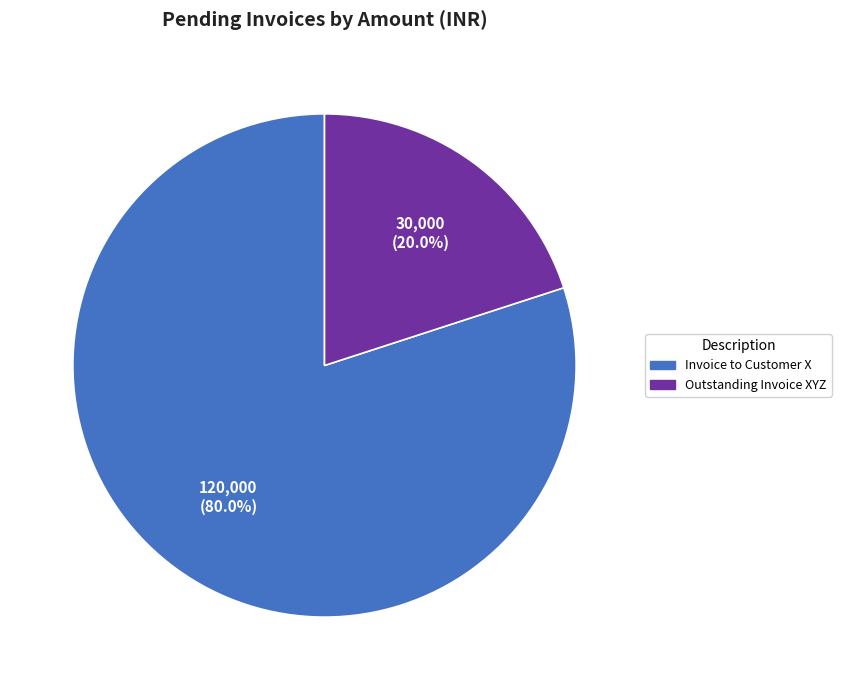

What is the largest slice in the pie chart?

Invoice to Customer X